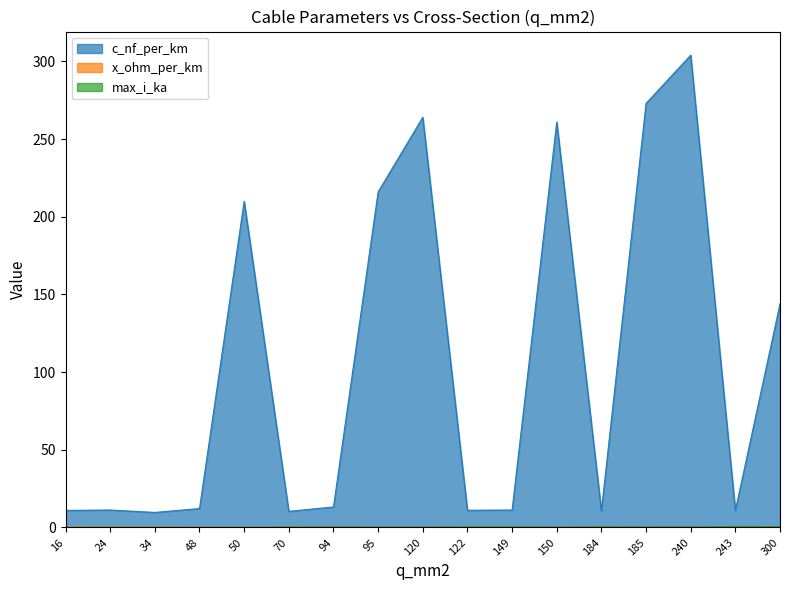

Which category has the highest value in the x_ohm_per_km series?

34